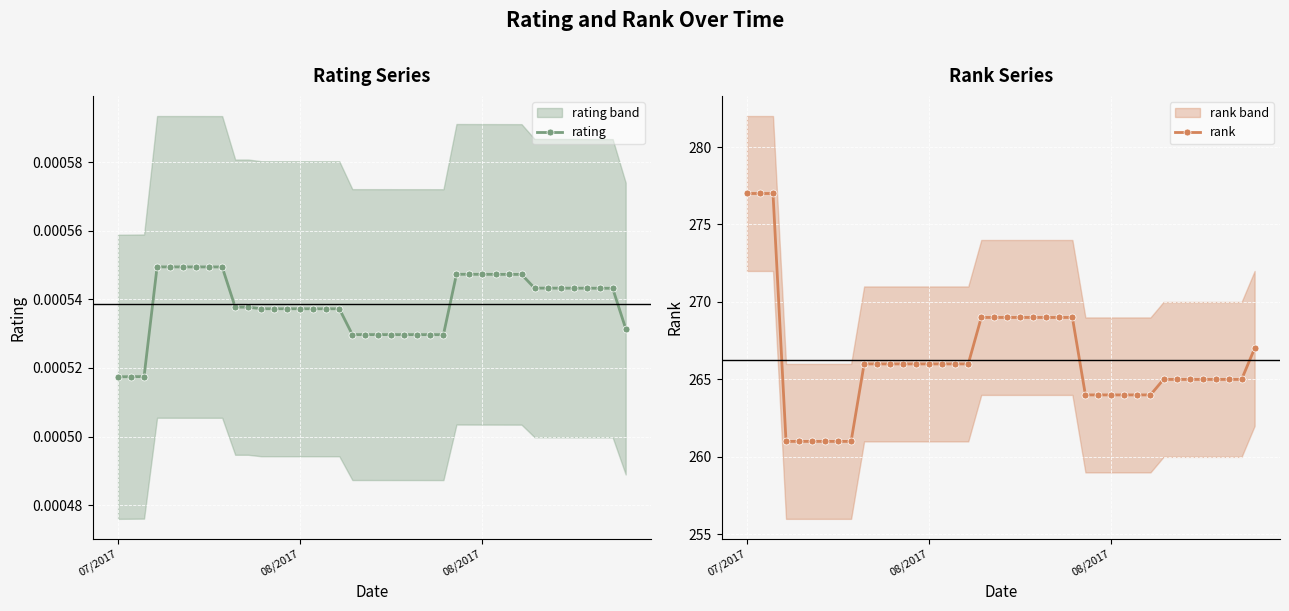

True or false: rank and rating intersect in this chart.

False